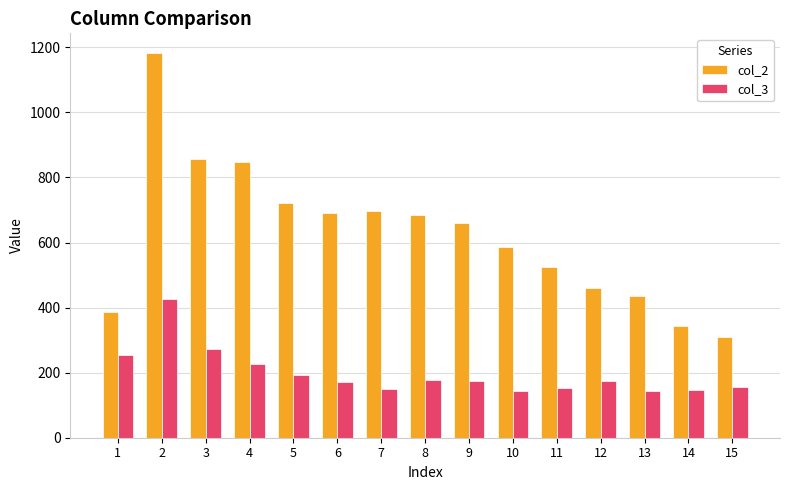

At which category is the sum across all series the highest?

2